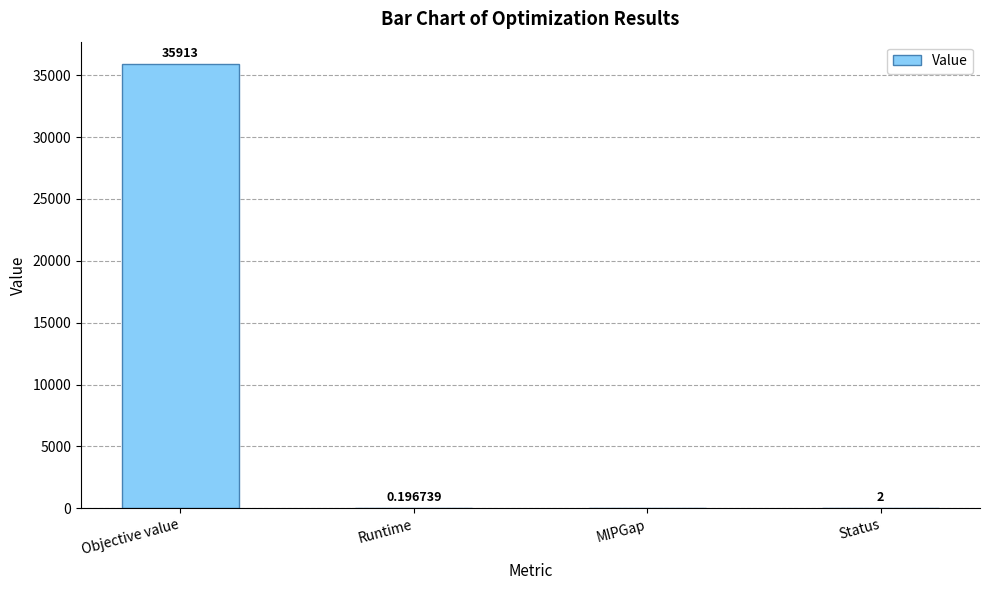

Where does the data first go above 2?

Objective value